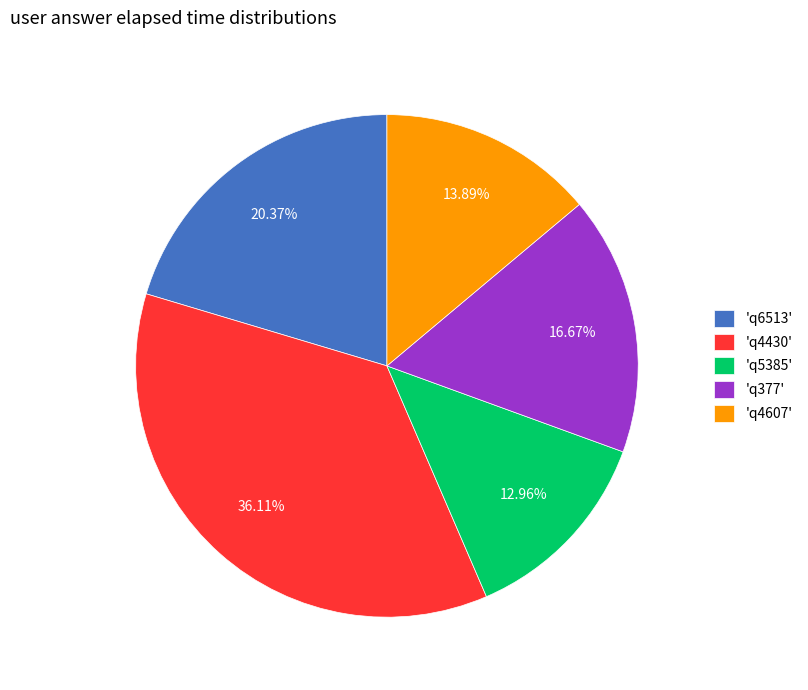

Is the sum of 'q377' and 'q5385' greater than half?

No